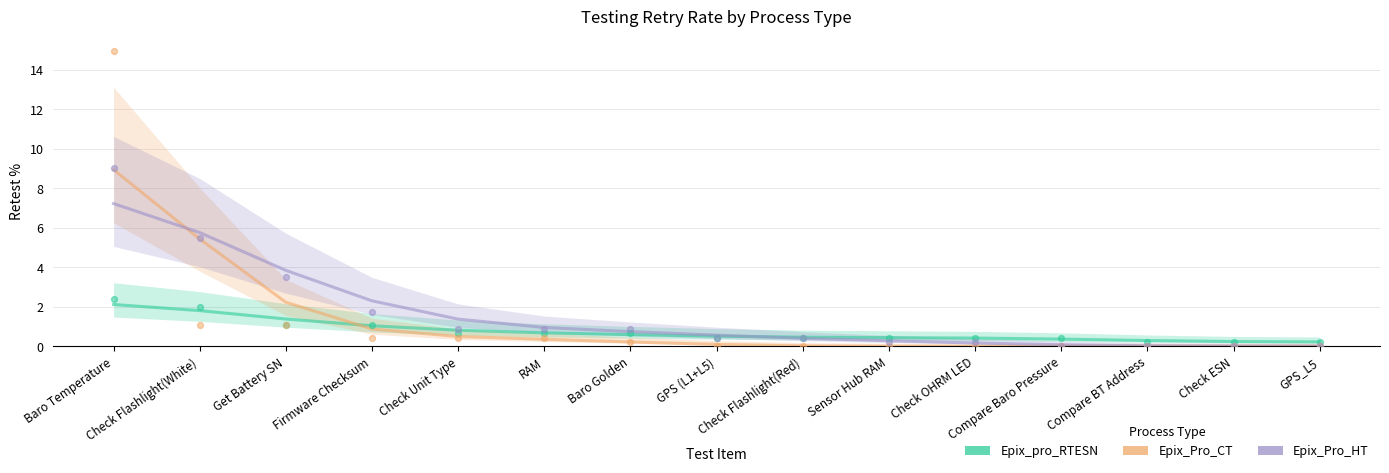

At which category is the sum across all series the highest?

Baro Temperature